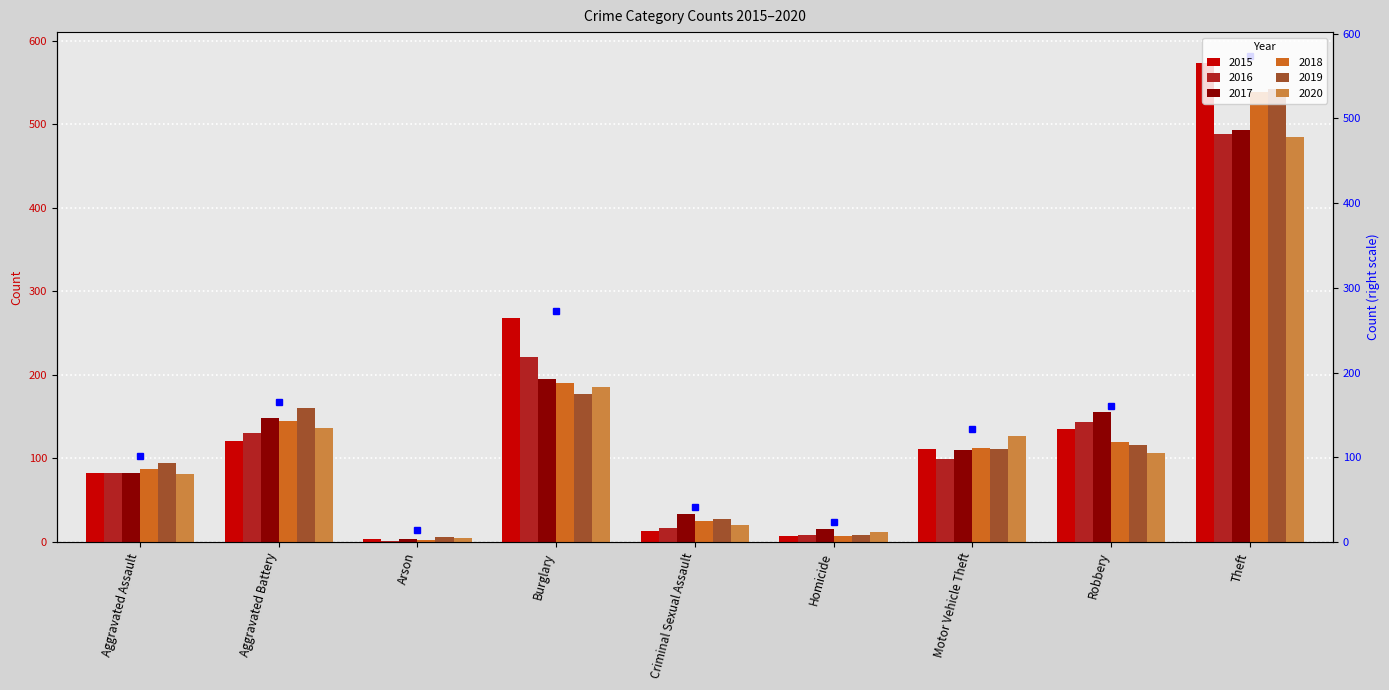

Is the value of 2019 at Burglary greater than the value of 2017 at Robbery?

Yes